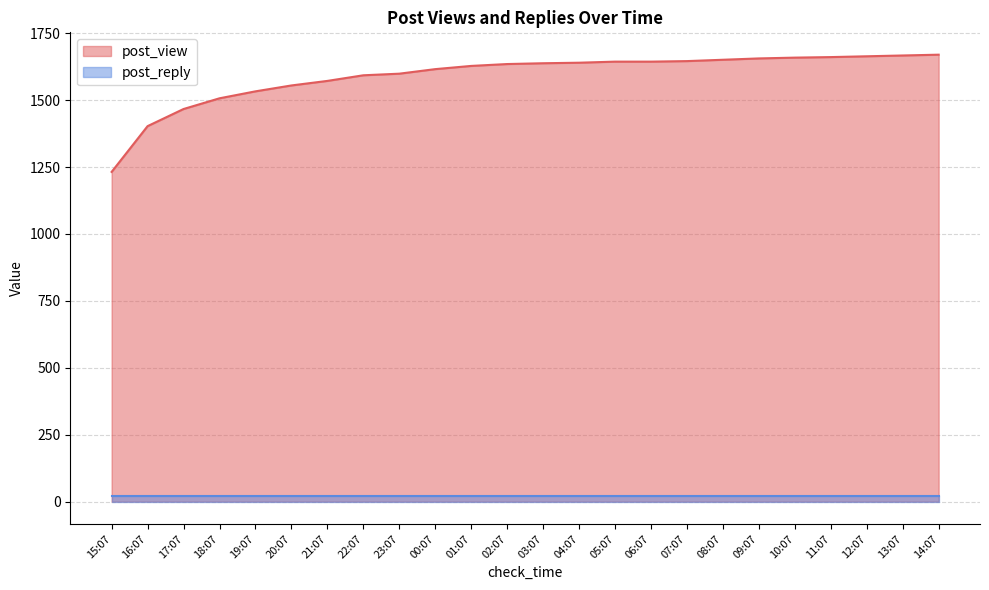

List the labels in order of value, smallest first.

15:07, 16:07, 17:07, 18:07, 19:07, 20:07, 21:07, 22:07, 23:07, 00:07, 01:07, 02:07, 03:07, 04:07, 05:07, 06:07, 07:07, 08:07, 09:07, 10:07, 11:07, 12:07, 13:07, 14:07